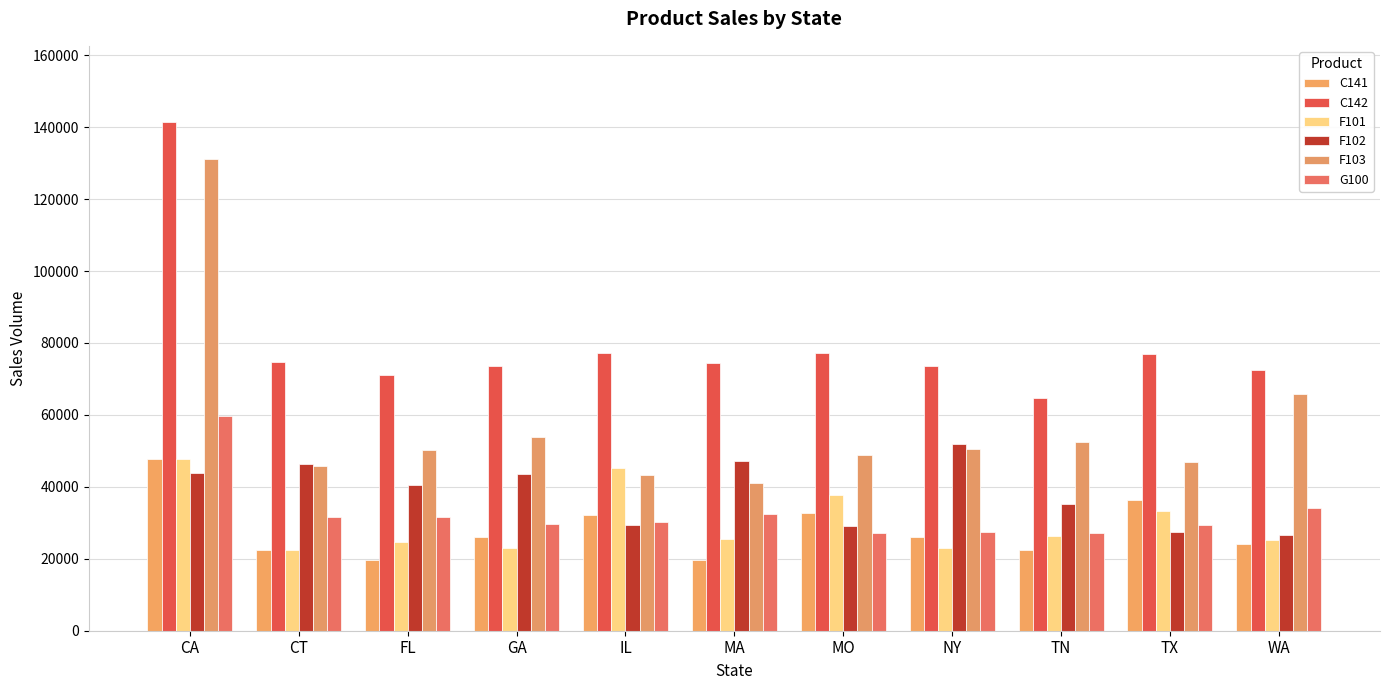

How many bars are there in each group?

6